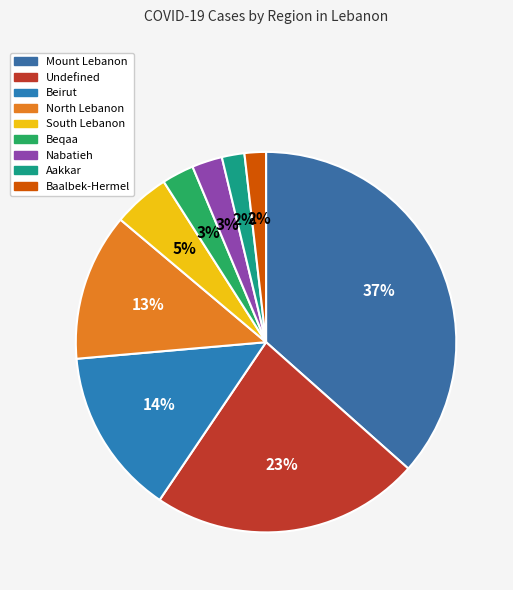

To the nearest percent, what is the combined percentage of Mount Lebanon and Undefined?

59%